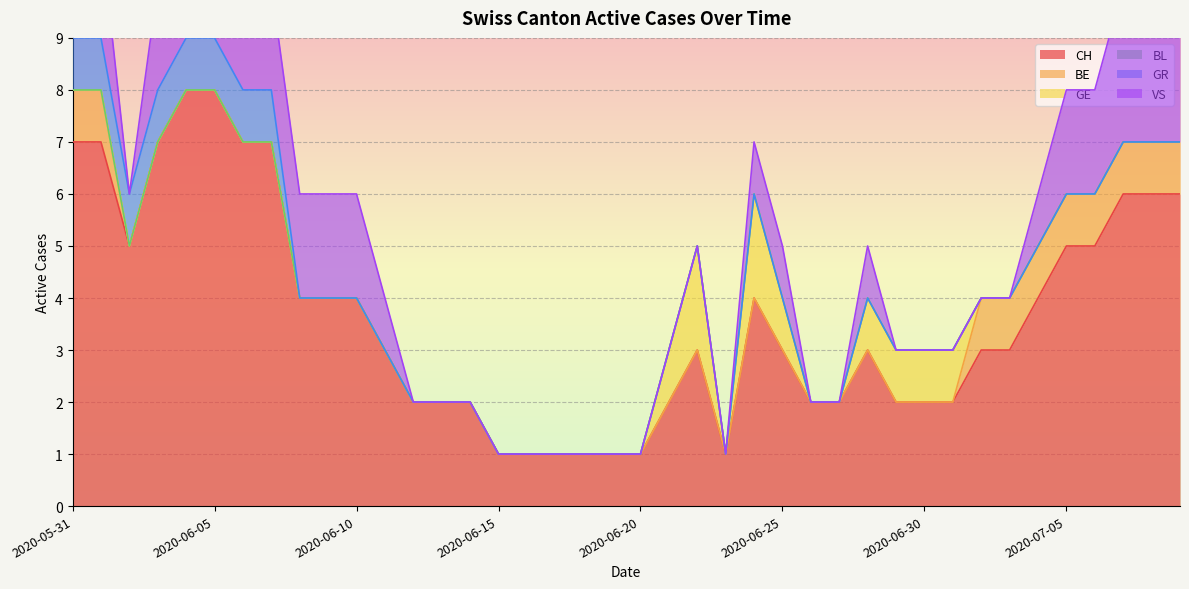

Which category has the lowest value in the VS series?

2020-06-02